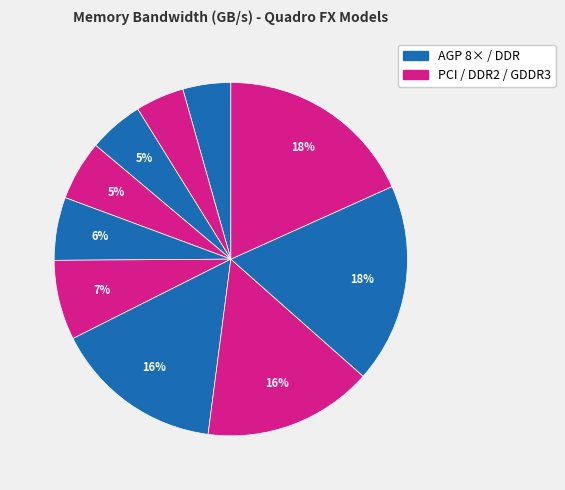

How many segments does this pie chart have?

10